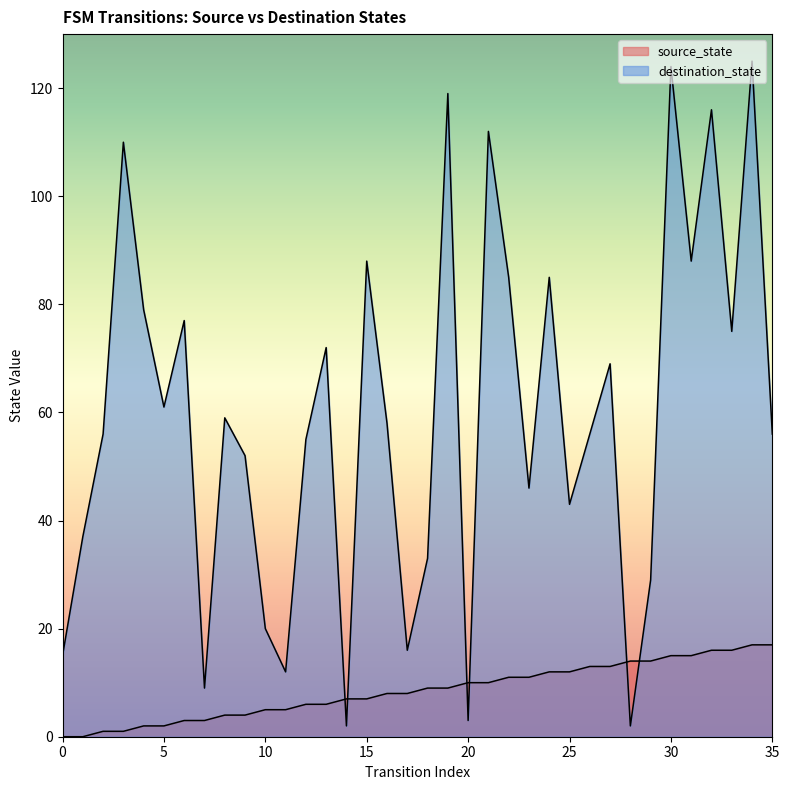

True or false: destination_state and source_state cross at least once.

True